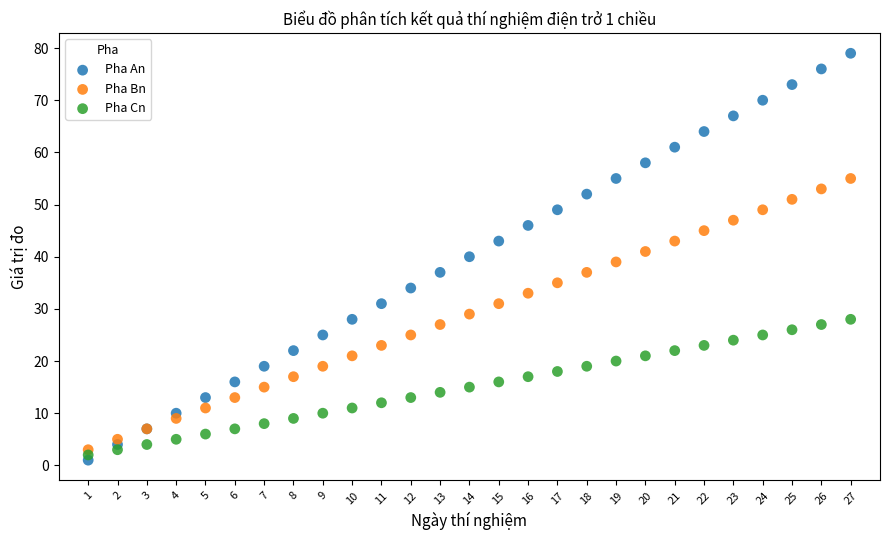

What are all the series names shown in the legend?

Pha An, Pha Bn, Pha Cn